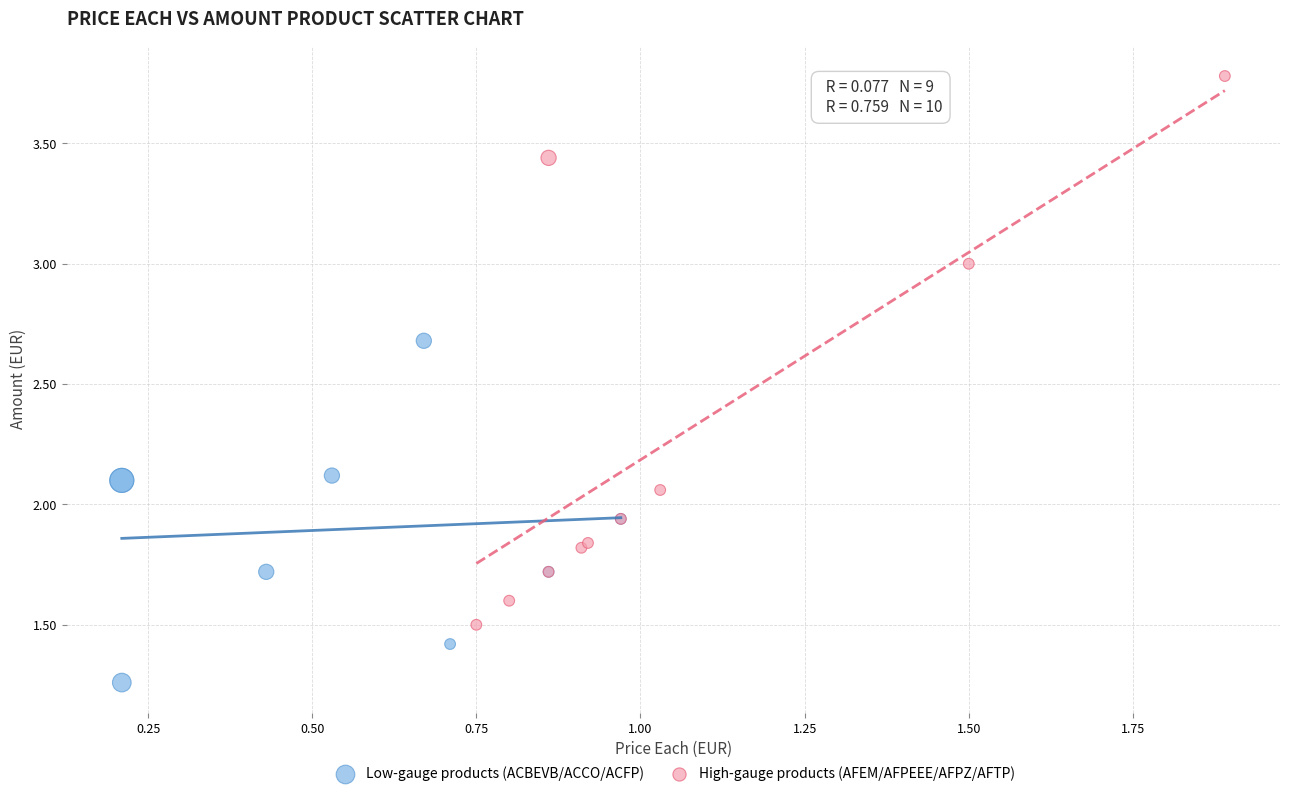

Which series has the largest Y range (max minus min)?

High-gauge products (AFEM/AFPEEE/AFPZ/AFTP)